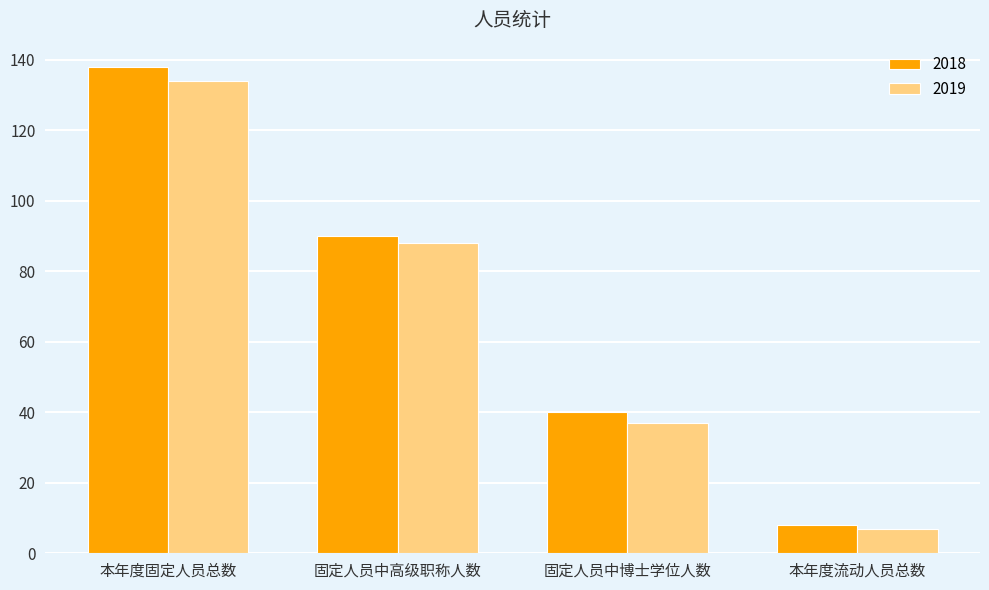

What is the difference between the maximum and minimum values in the 2018 series?

130